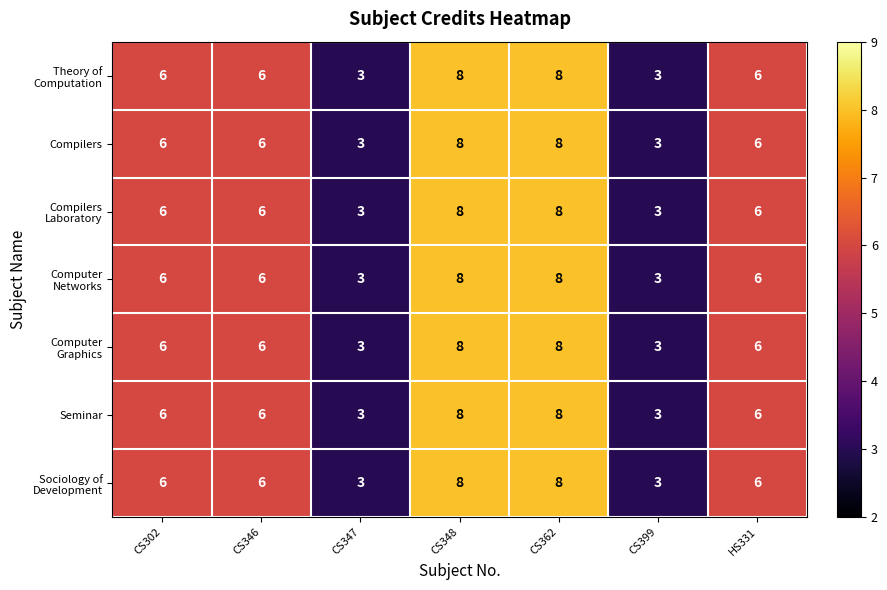

What is the total value across all series at CS302?

42